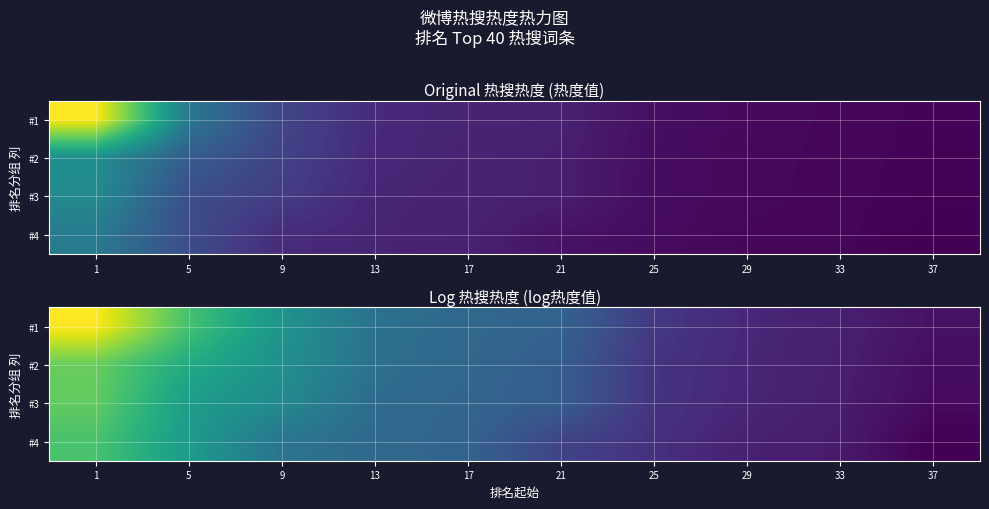

Count the number of categories in the chart.

10